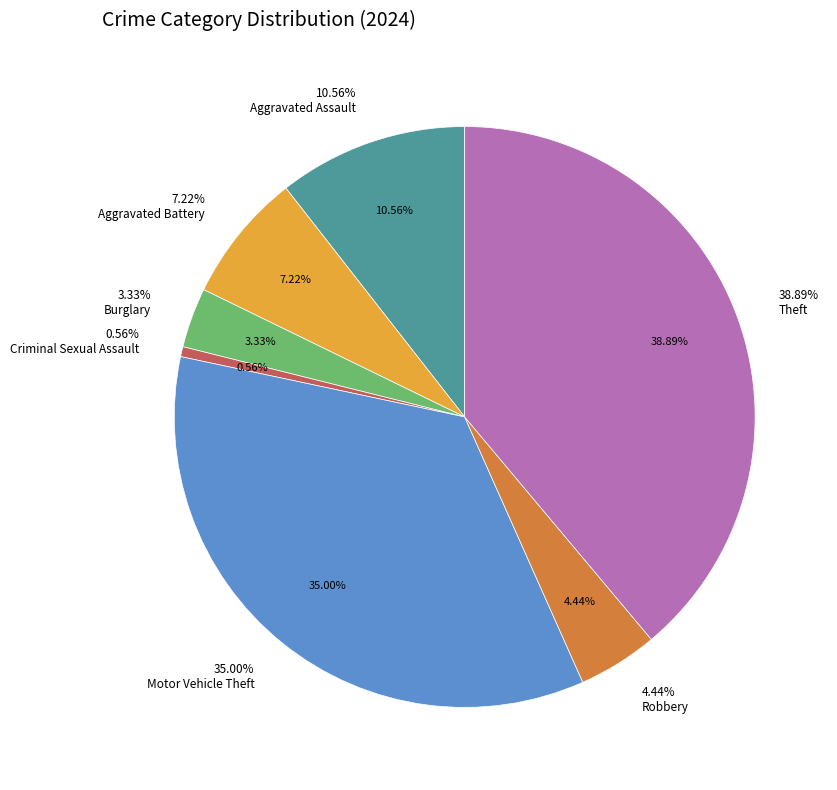

How many slices are in this pie chart?

7